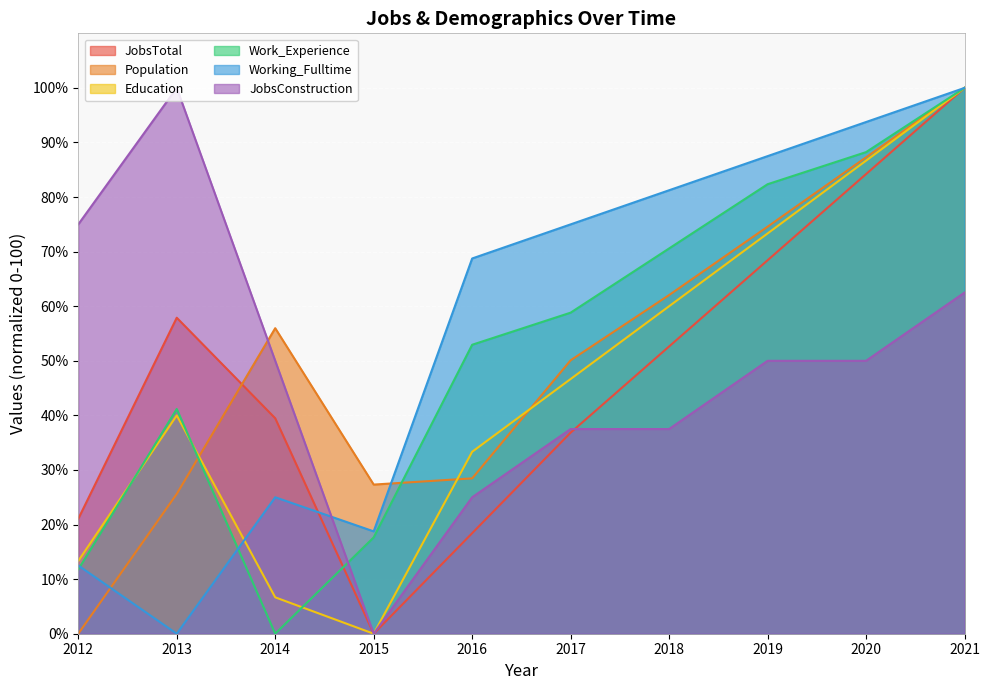

What is the sum of all JobsTotal values?

478.9